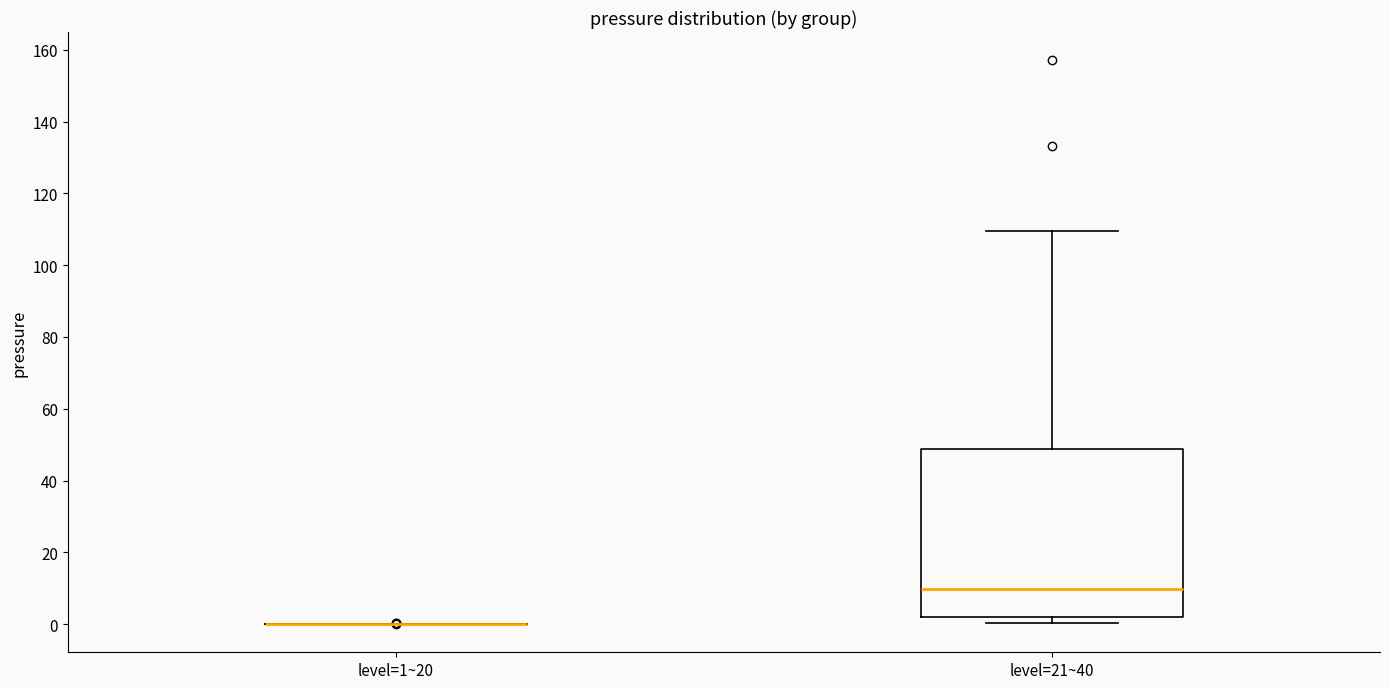

Reading left to right, read every box against the y-axis: the position of its median line, the range the box covers, and the ends of its whiskers. The values are not printed on the chart, so give them approximately, as read against the axis.

level=1~20: box collapsed to a line at 0, whiskers 0 to 0
level=21~40: median 10, box 2 to 48, whiskers 0 to 110